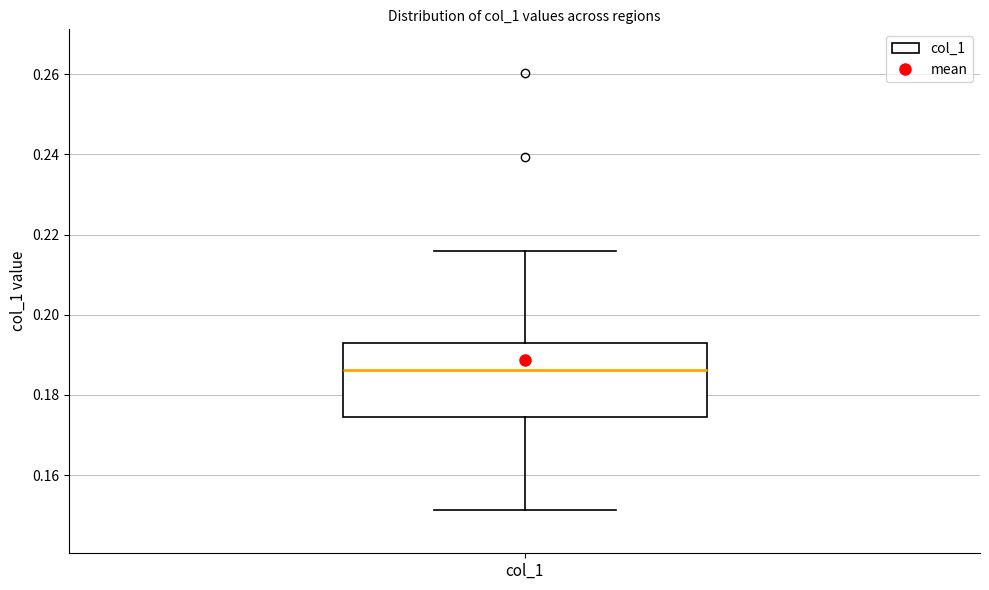

Transcribe this box plot: give where the median line is, the range the box spans, and where the two whiskers end, as read against the y-axis. The values are not printed on the chart, so give them approximately, as read against the axis.

median 0.186, box 0.174 to 0.192, whiskers 0.152 to 0.216